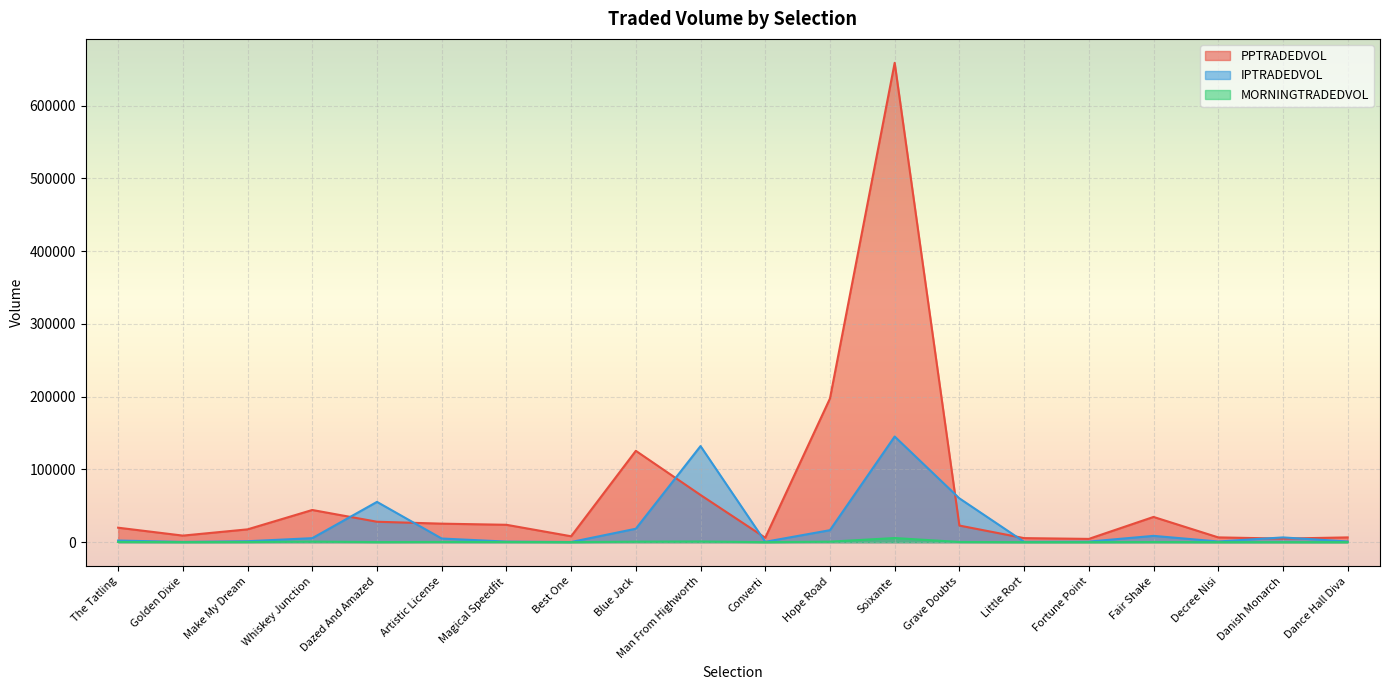

How many interior local valleys does the MORNINGTRADEDVOL series have?

6